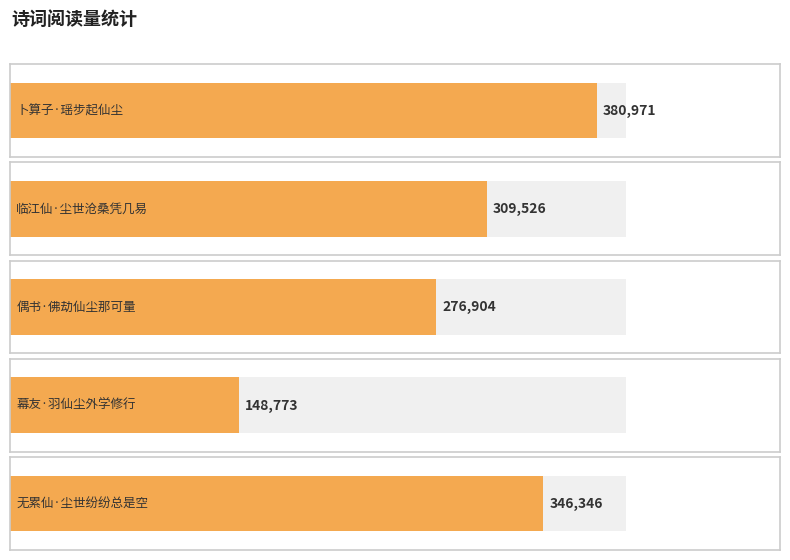

The value at 卜算子·瑶步起仙尘 is 677569. True or false?

False